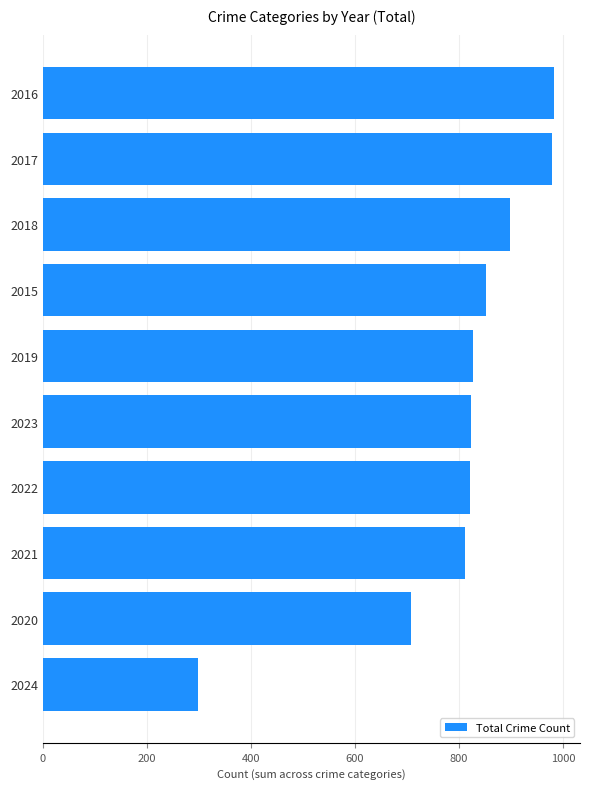

At which label is the value closest to 640?

2020